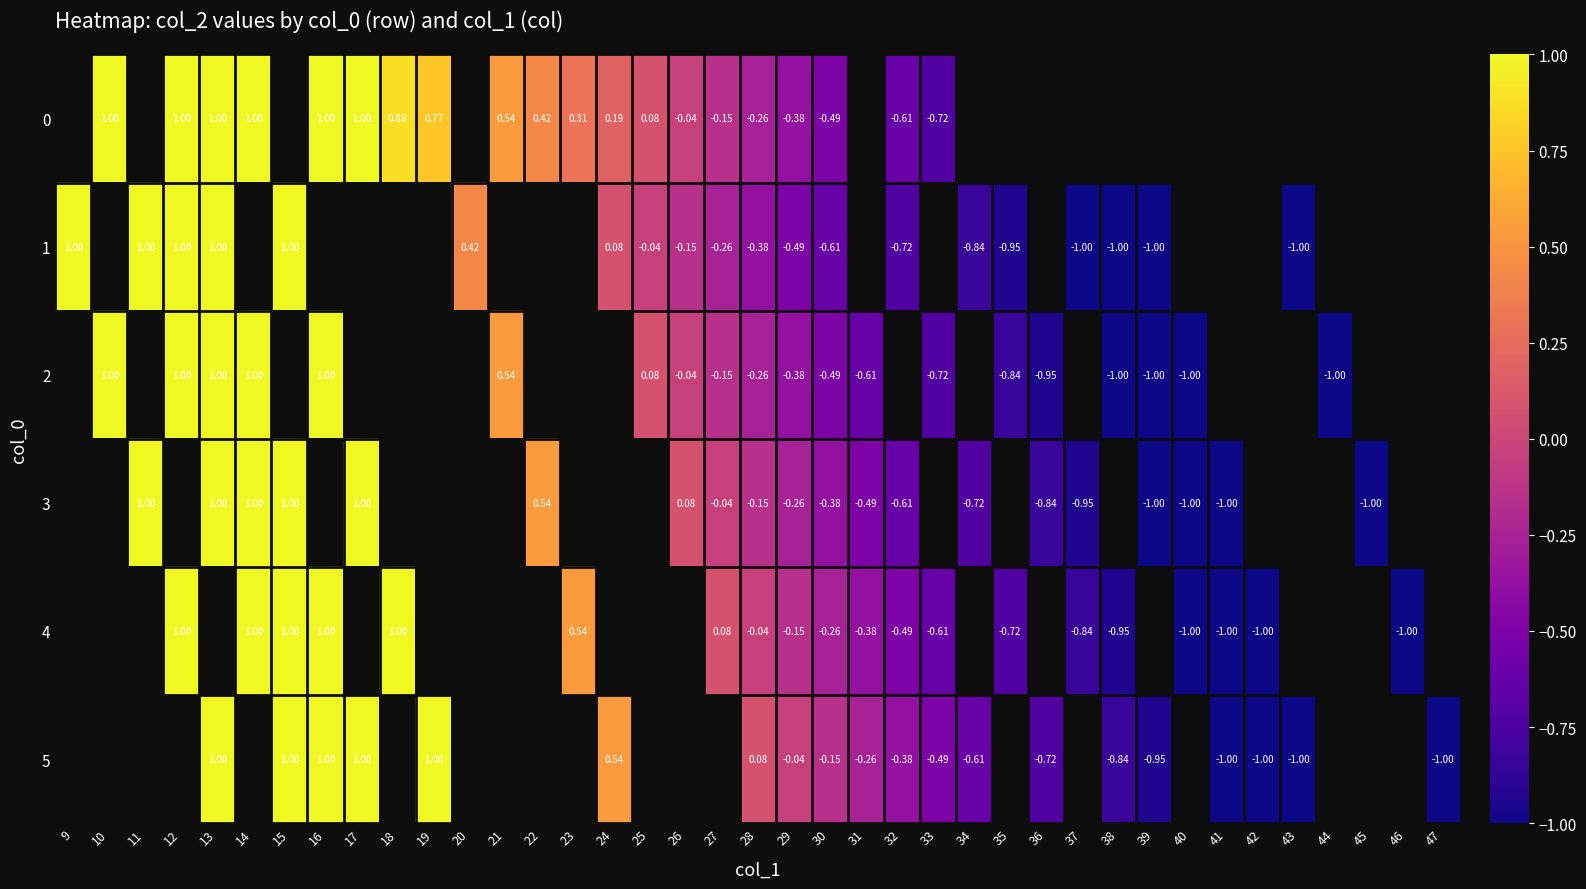

What is the smallest value displayed?

-1.0